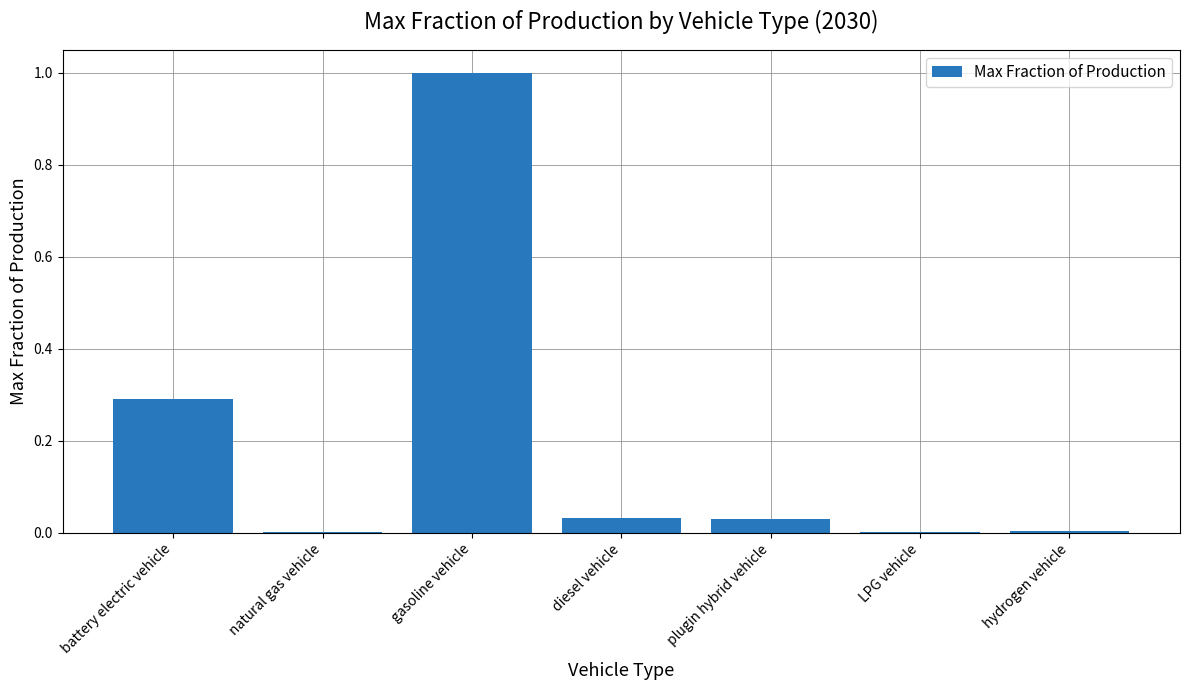

The chart shows a value of 0.0 at hydrogen vehicle. True or false?

True